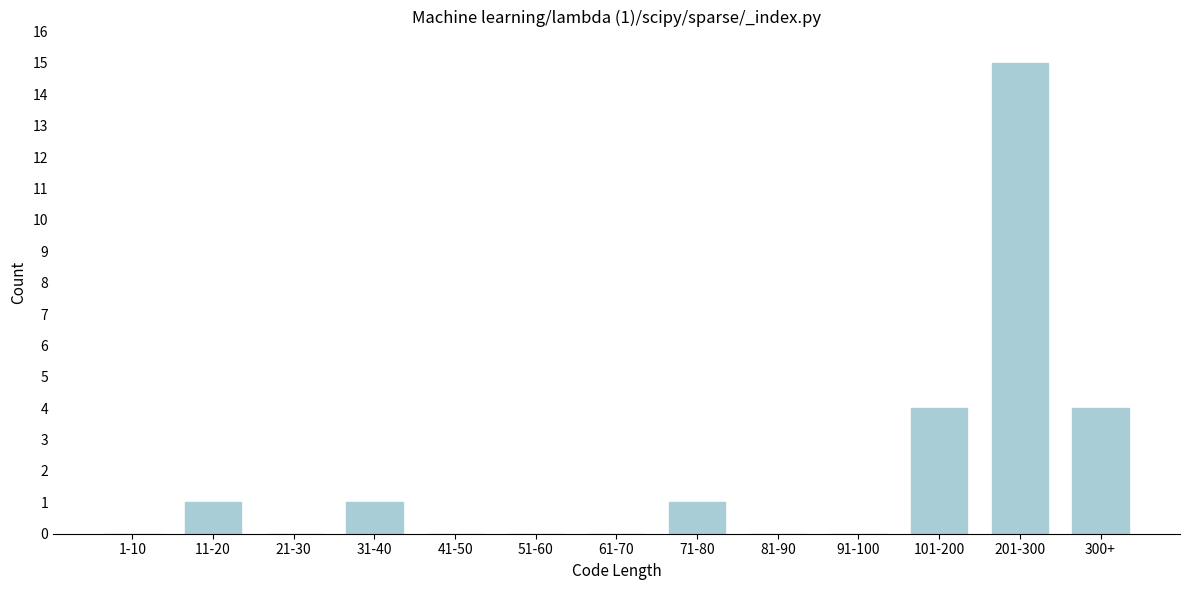

Reading left to right, list all the values displayed in this chart.

1-10=0	11-20=1	21-30=0	31-40=1	41-50=0	51-60=0	61-70=0	71-80=1	81-90=0	91-100=0	101-200=4	201-300=15	300+=4